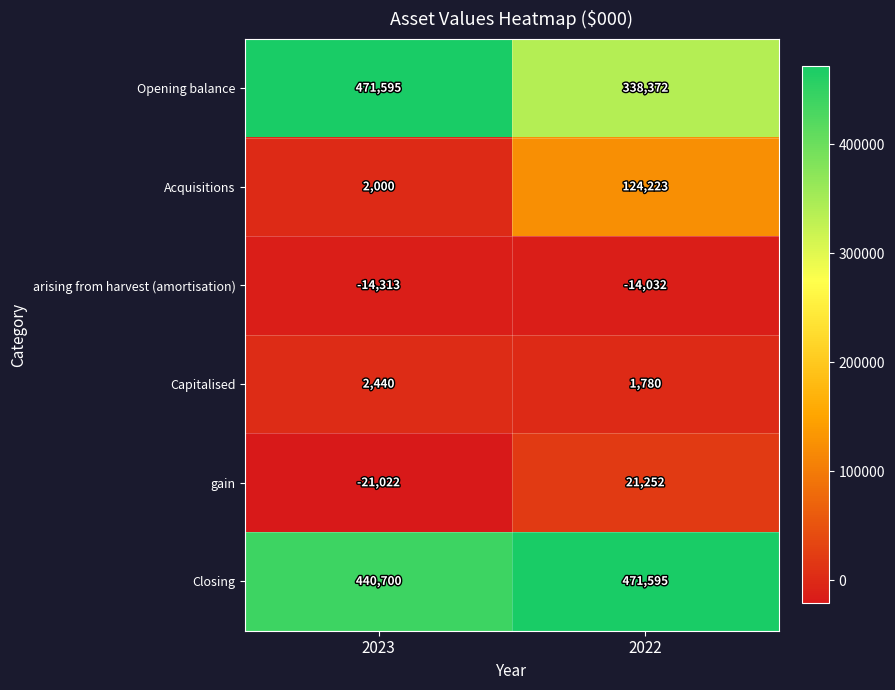

Reading left to right, transcribe all the data shown in this chart.

Opening balance: 471595	338372
Acquisitions: 2000	124223
arising from harvest (amortisation): -14313	-14032
Capitalised: 2440	1780
gain: -21022	21252
Closing: 440700	471595